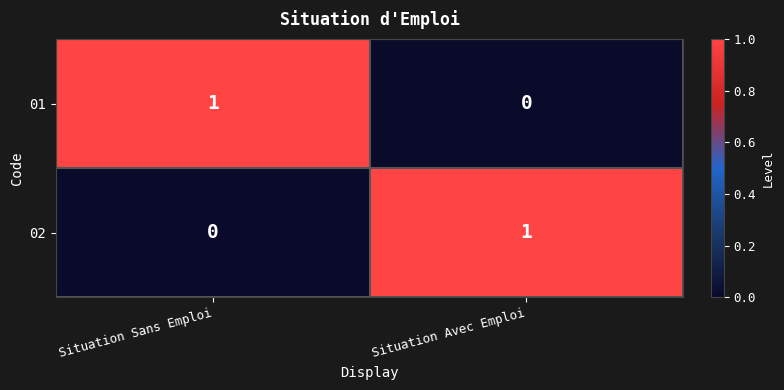

True or false: 02 has a value of 0 at Situation Sans Emploi.

True